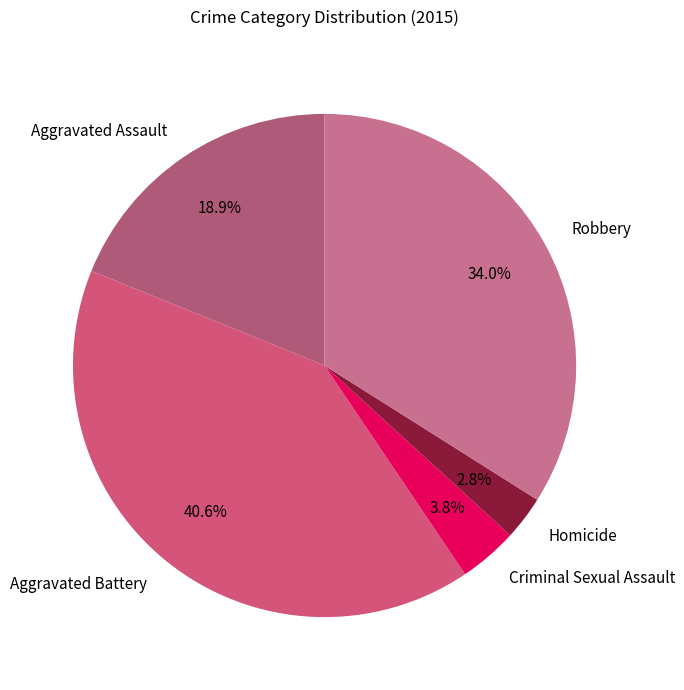

Does any single category account for the majority?

No